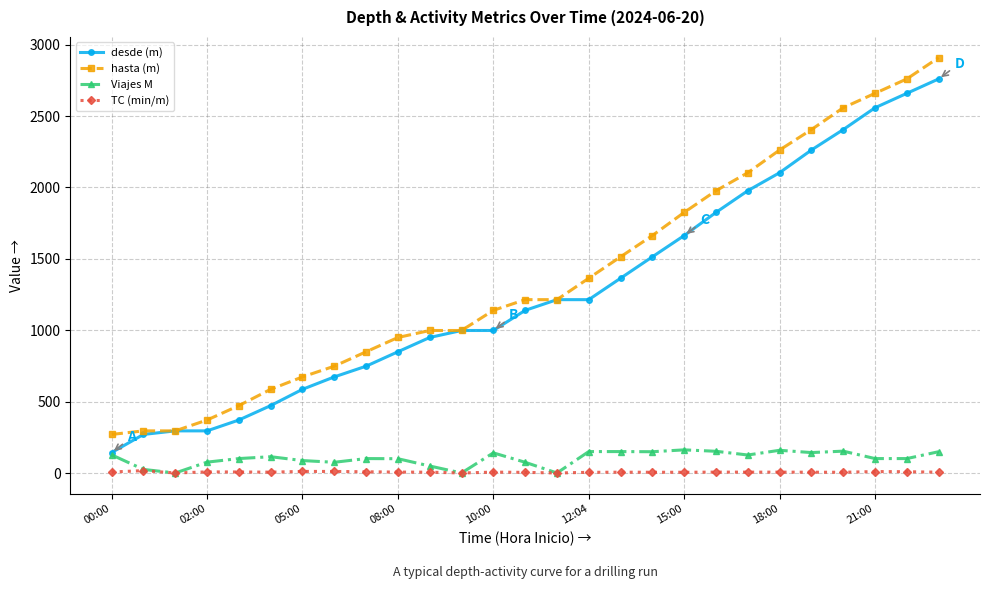

What is the maximum value for hasta (m)?

2909.0